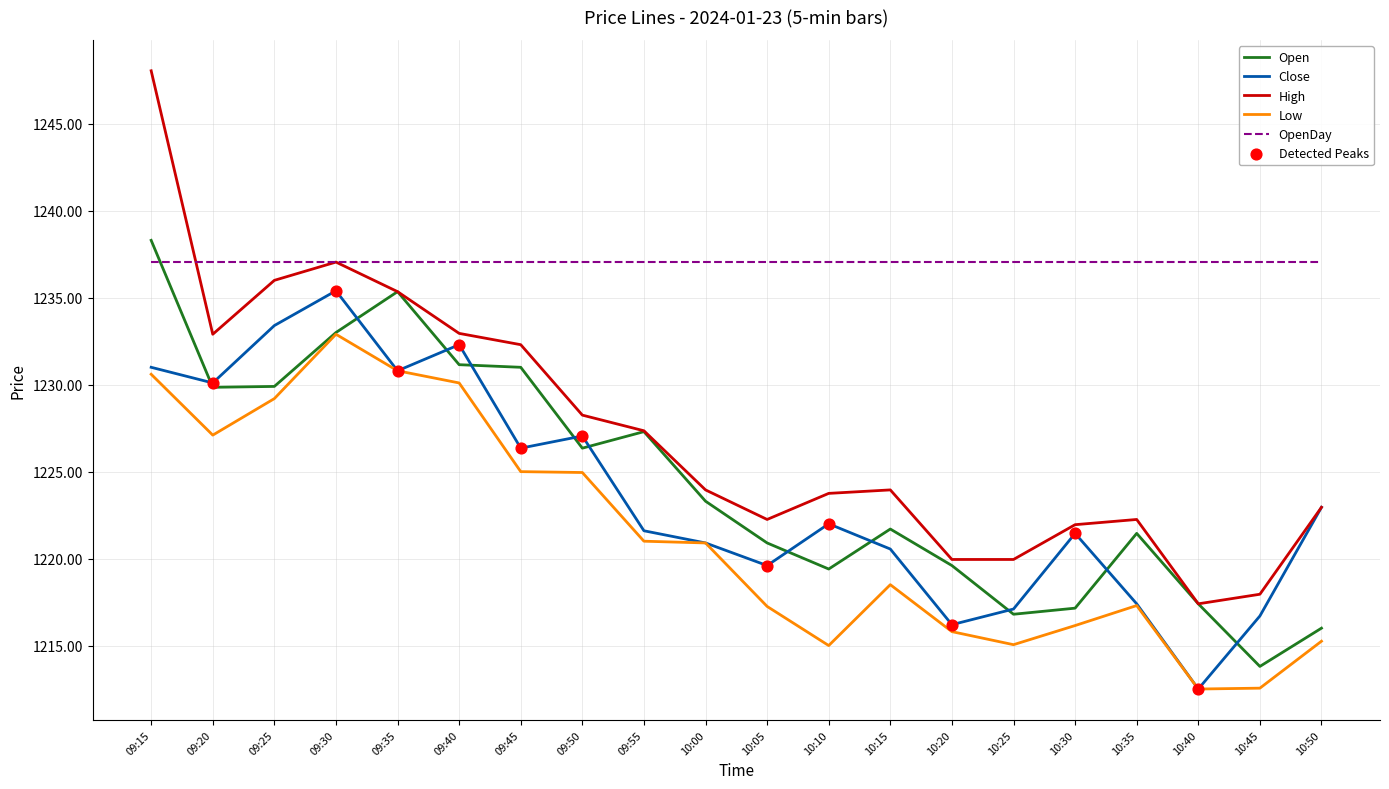

Is the value of Open at 09:30 greater than the value of Close at 09:25?

No